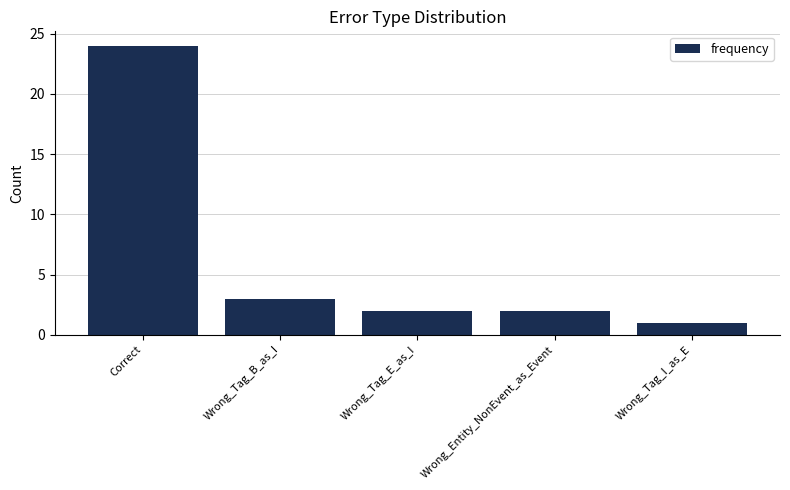

Which category has the lowest value across all series?

Wrong_Tag_I_as_E